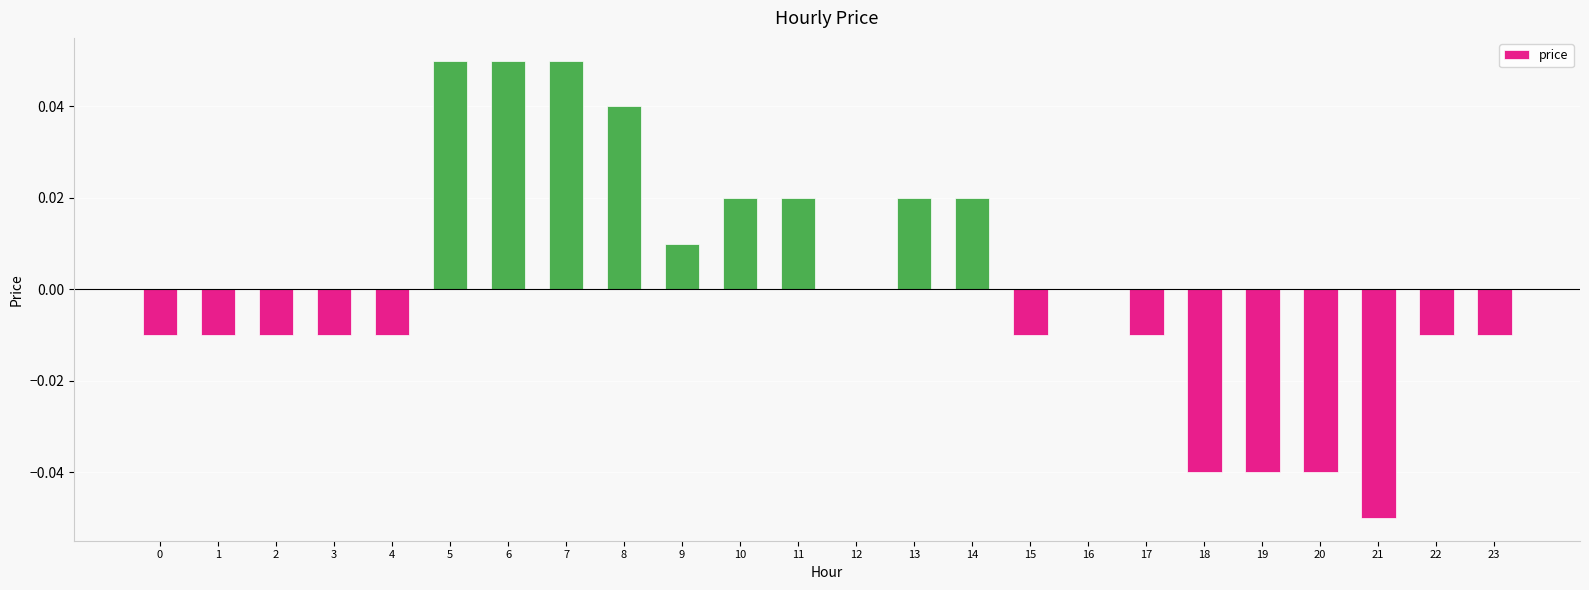

Between 14 and 16, which is larger?

14